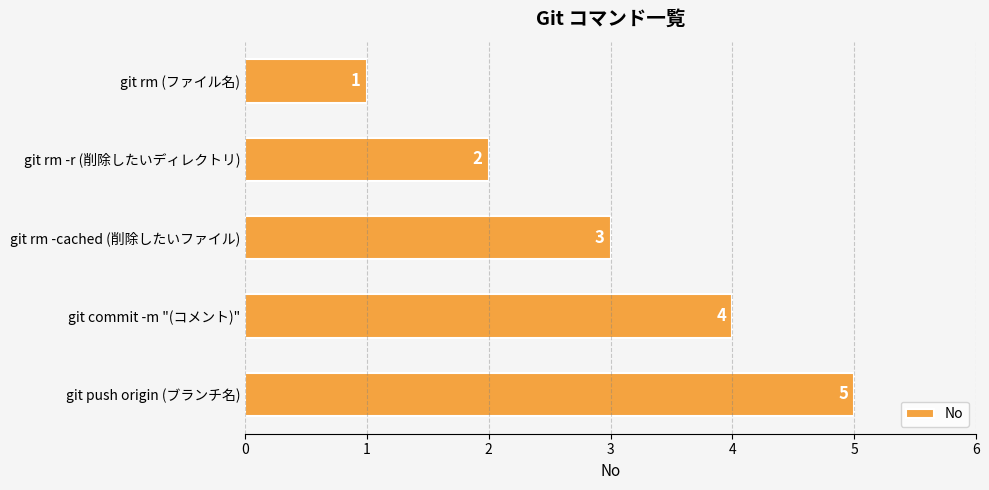

What is the smallest value displayed?

1